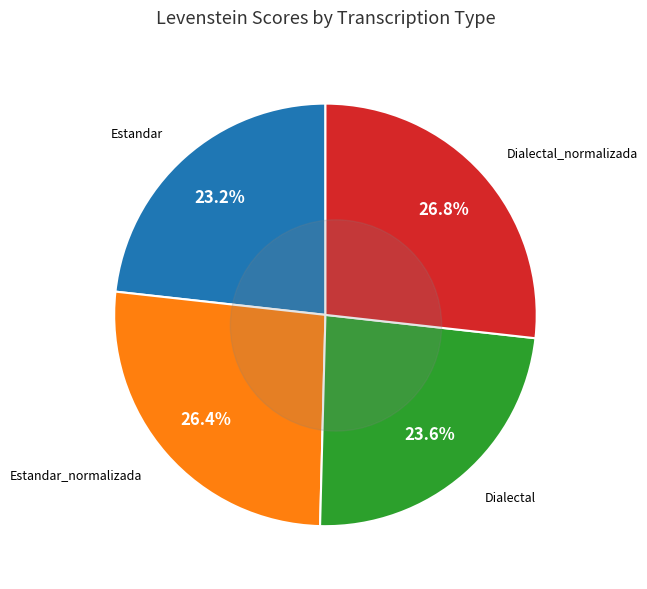

True or false: Dialectal accounts for 29% of the total.

False